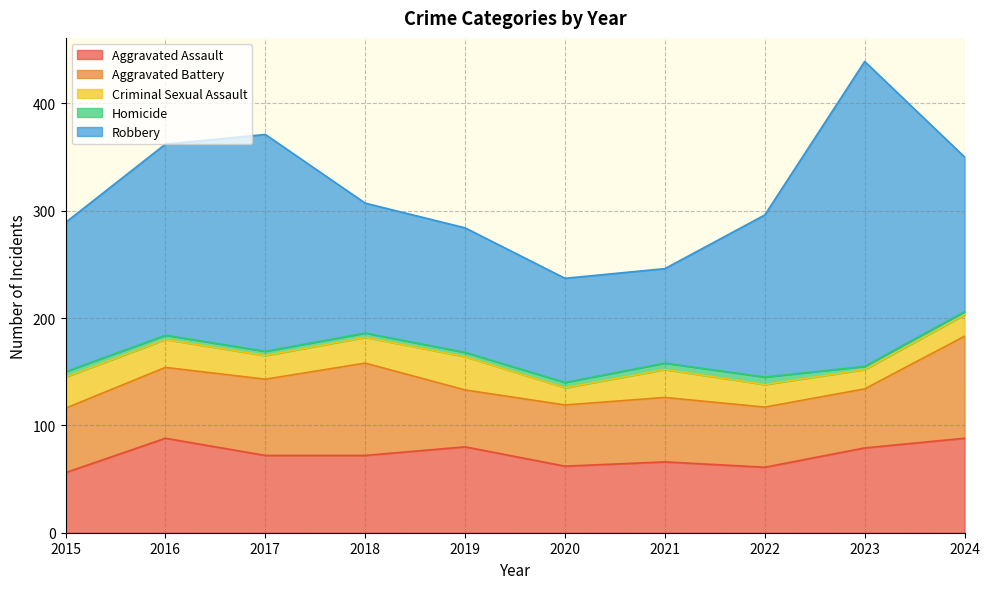

True or false: Criminal Sexual Assault and Homicide intersect in this chart.

False